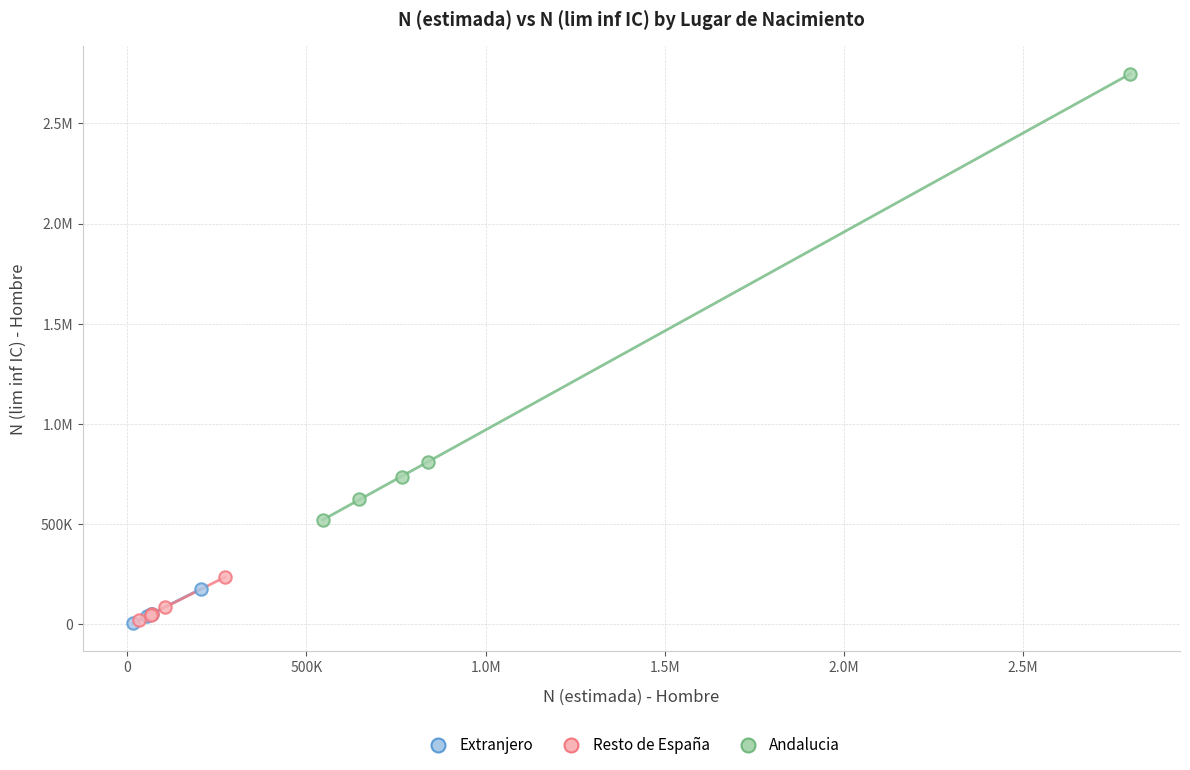

What are all the series names shown in the legend?

Extranjero, Resto de España, Andalucia